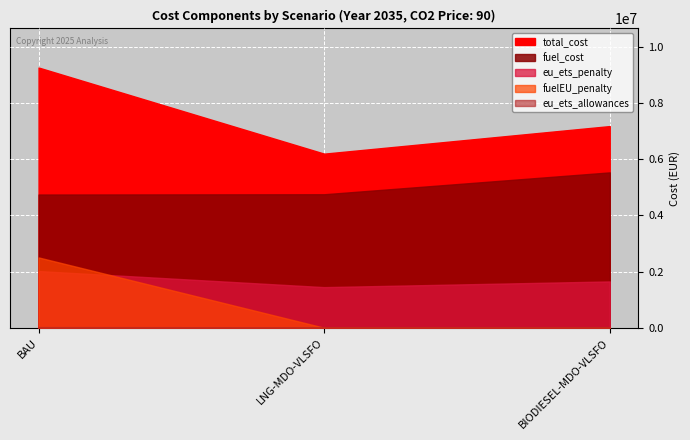

What is the difference between the eu_ets_allowances values at LNG-MDO-VLSFO and BIODIESEL-MDO-VLSFO?

2252.5